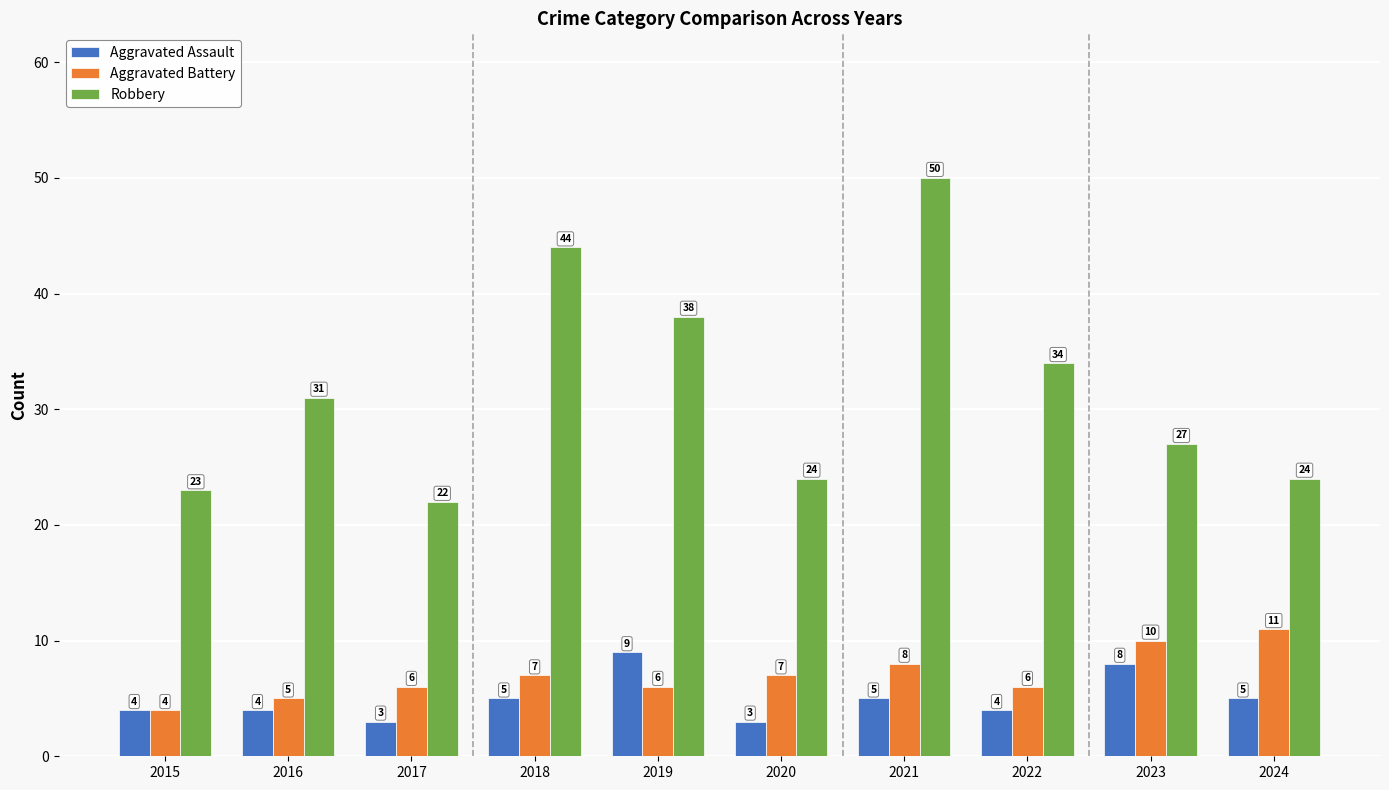

What is the value of the Robbery bar at the 10th from the left?

24